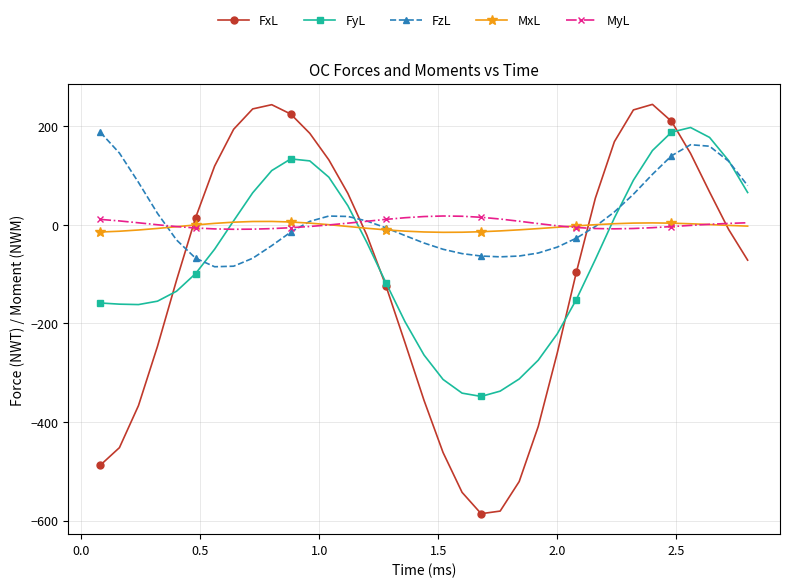

How many times do FyL and MyL cross each other?

3